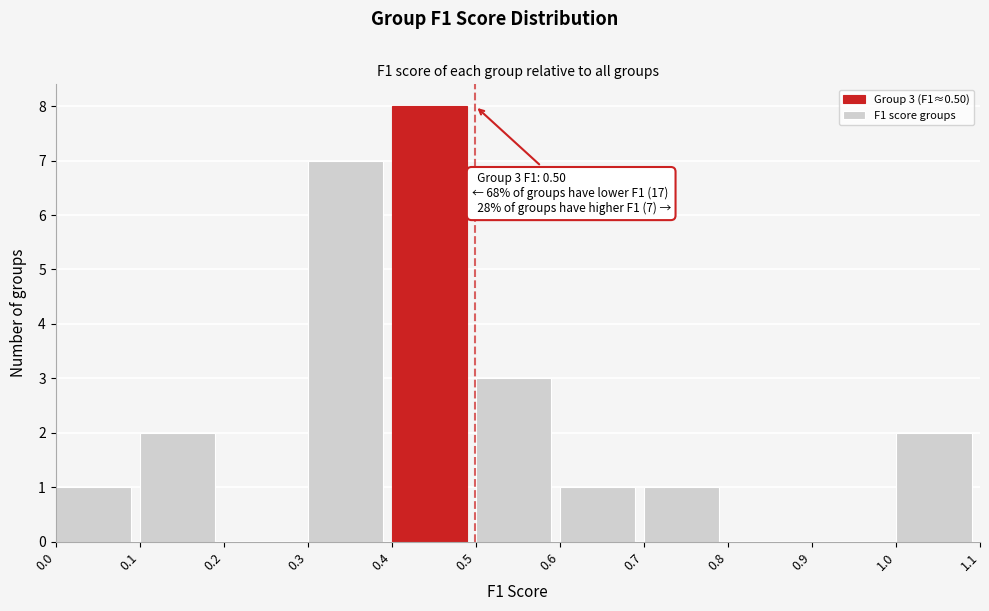

Which range on the x-axis has the tallest bar?

0.4 to 0.5